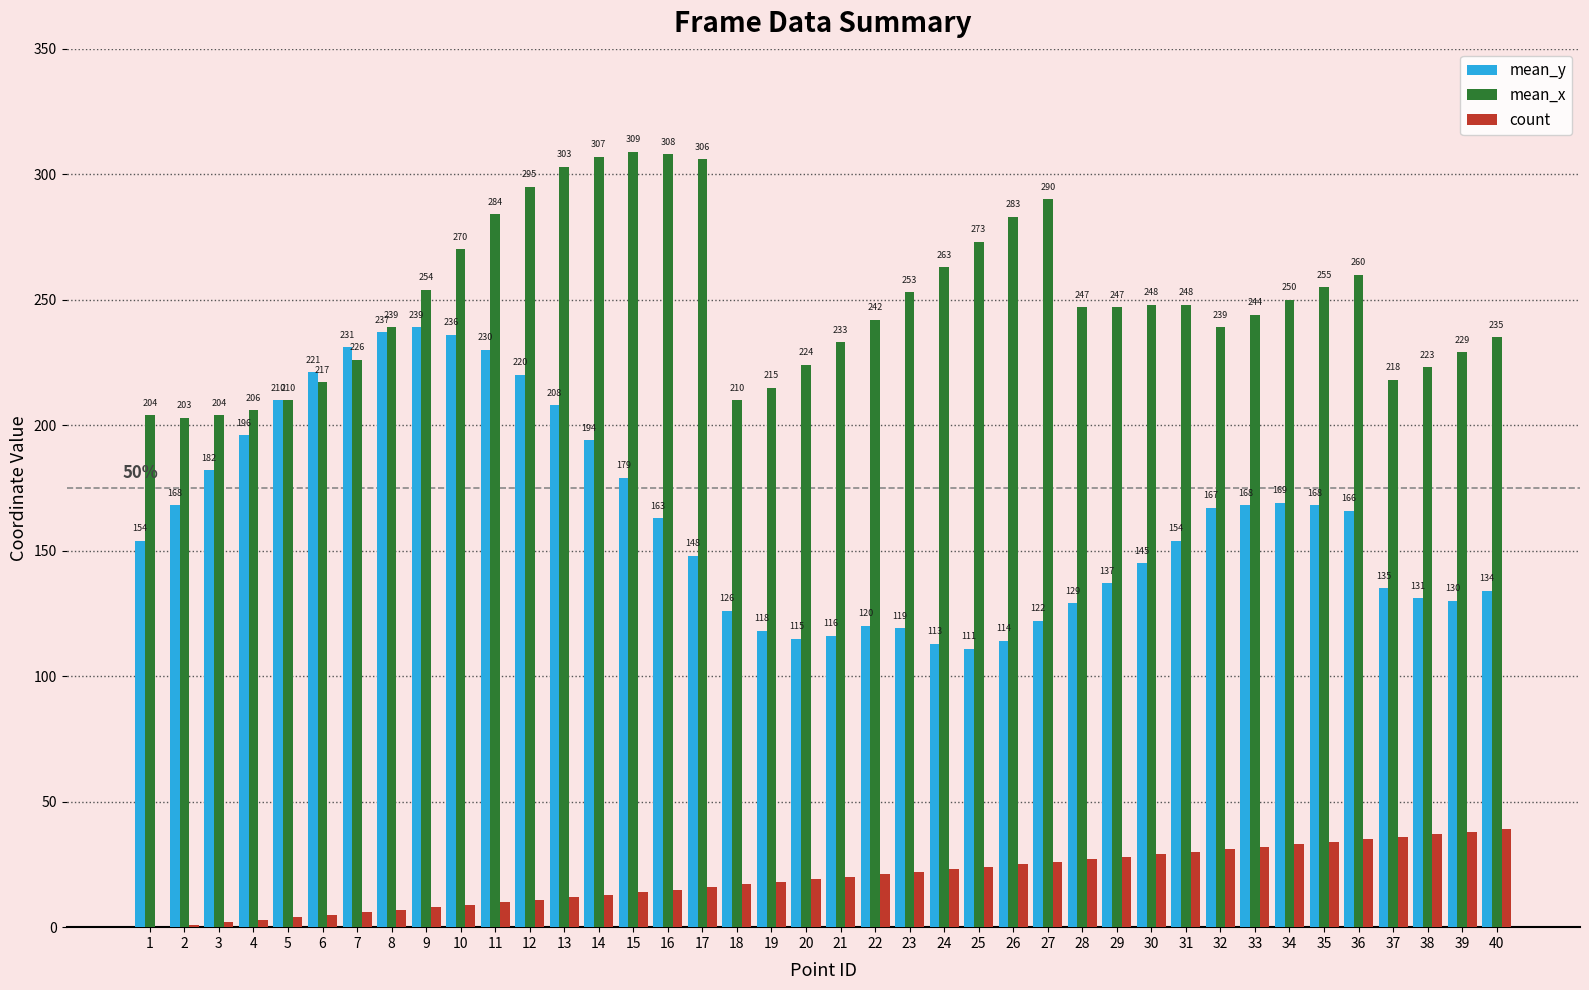

The value of mean_x at 15 is 309. True or false?

True